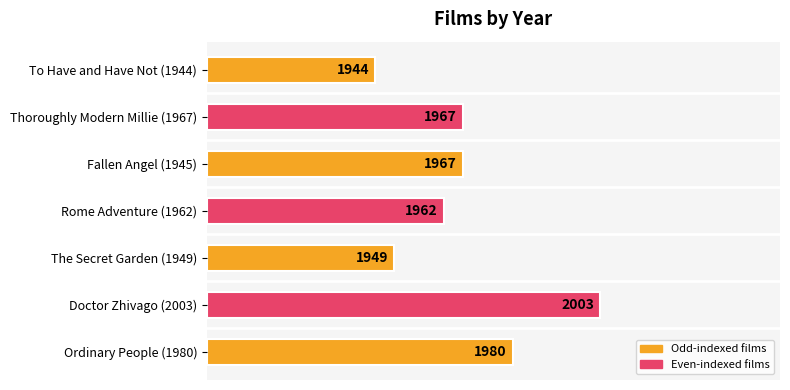

How many bars are there in total?

7